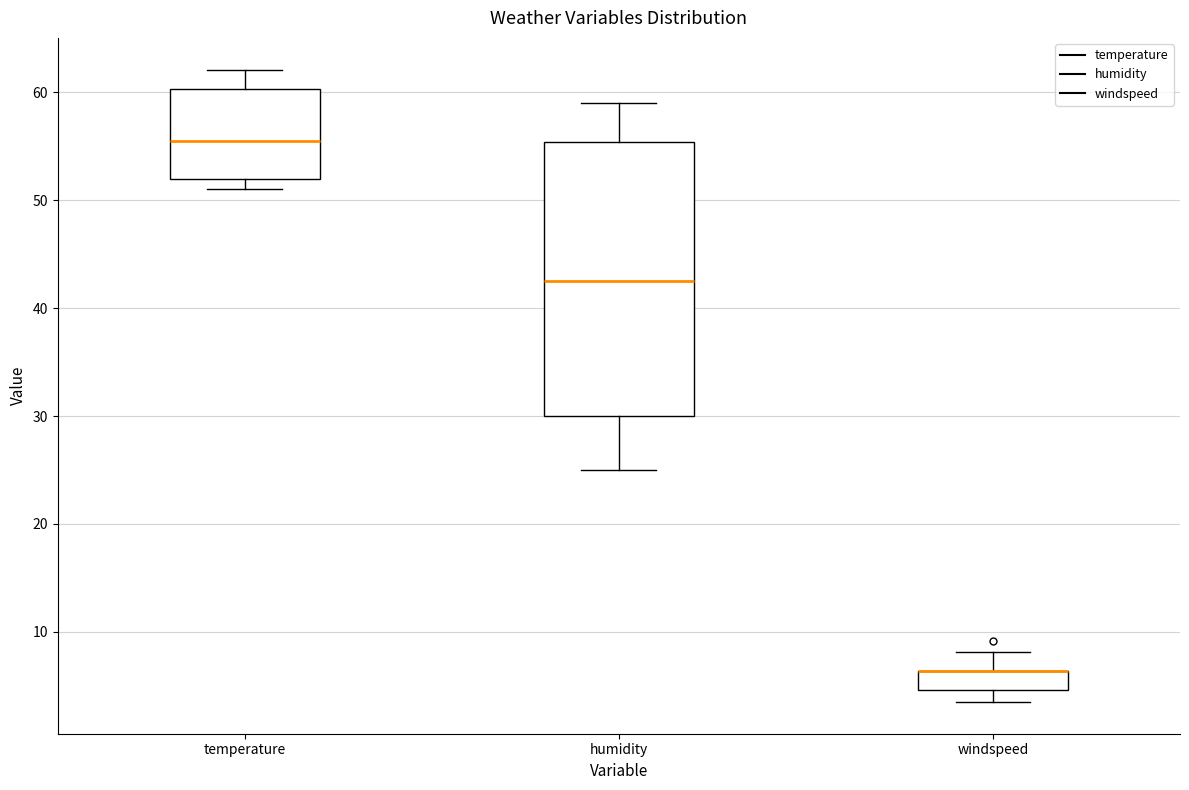

Where does the upper whisker of the box for humidity end on the y-axis? The values are not printed on the chart, so give them approximately, as read against the axis.

59